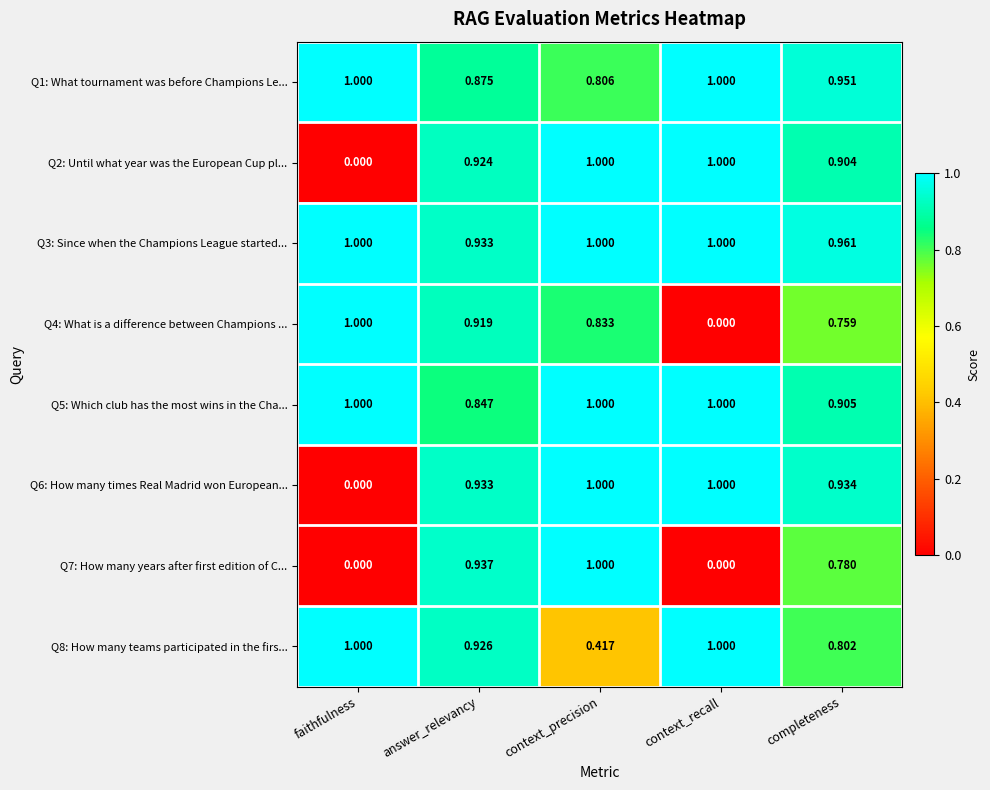

At which label does Q2: Until what year was the European Cup pl... reach its minimum?

faithfulness